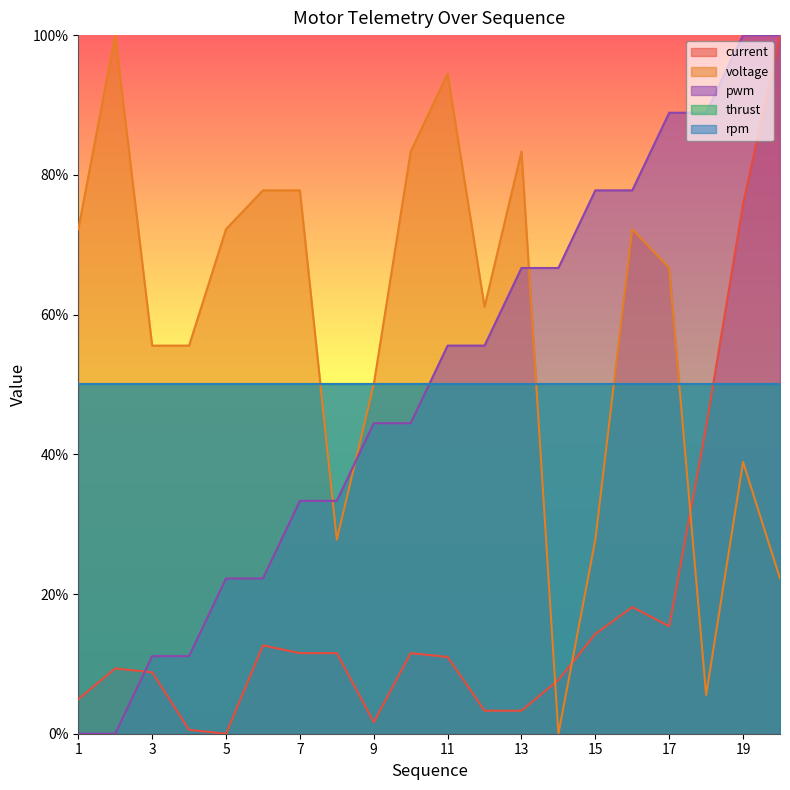

Does the chart display data point markers on the line(s)?

No